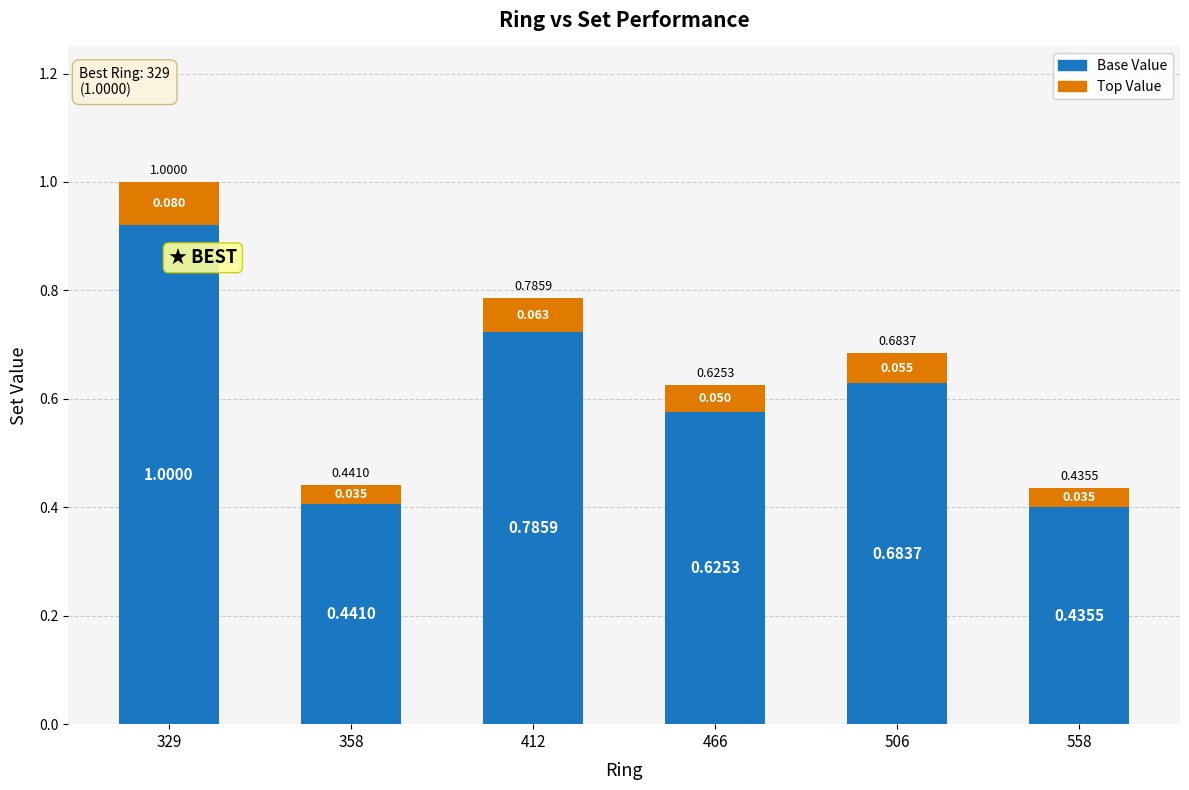

List the labels in order of Top Value value, smallest first.

558, 358, 466, 506, 412, 329